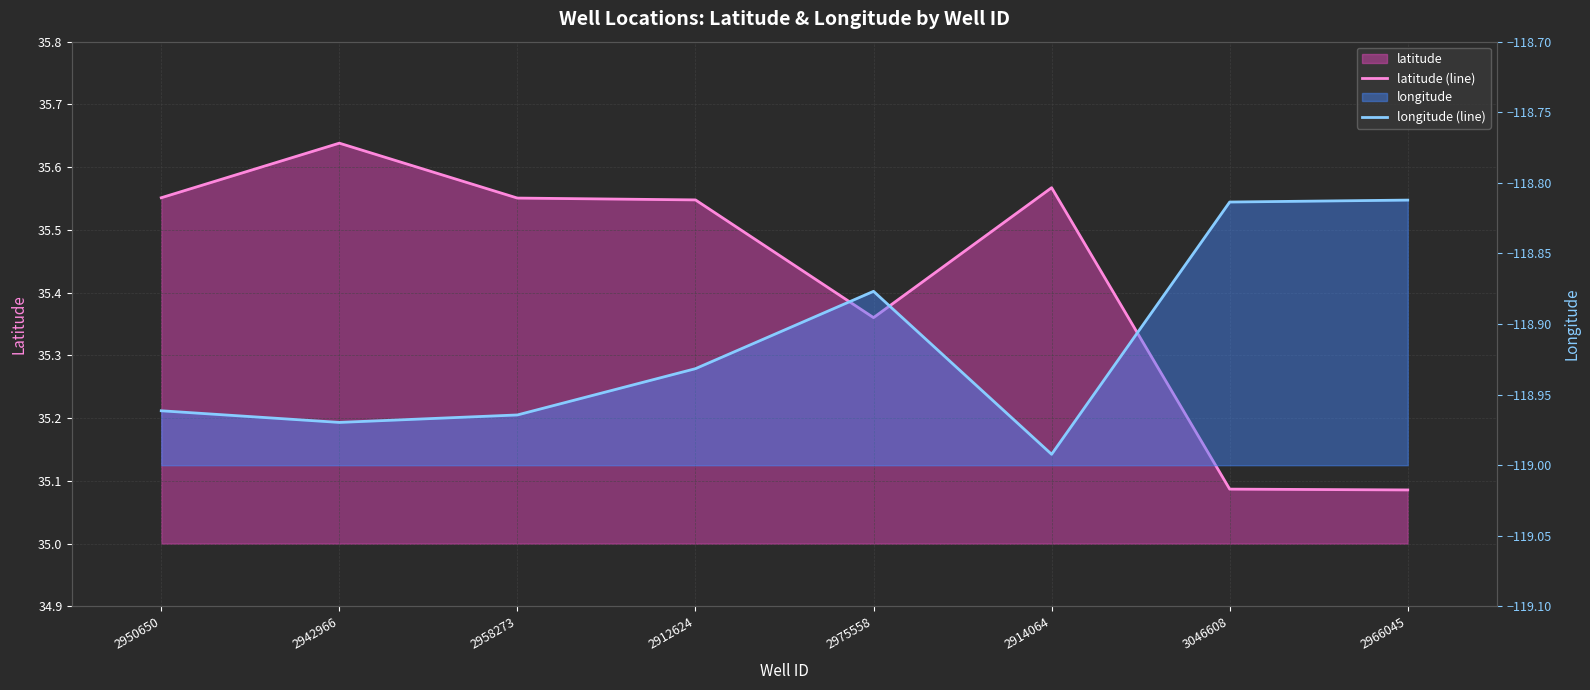

Does the chart display data point markers on the line(s)?

No